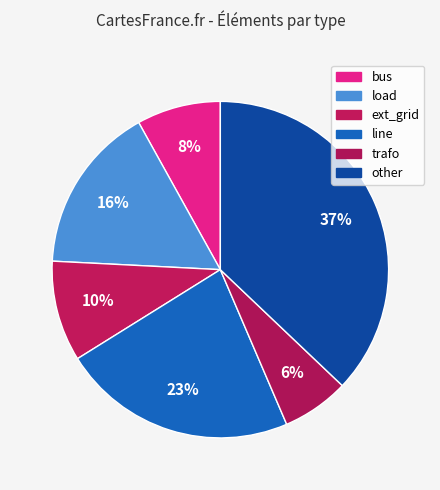

To the nearest percent, what percentage of the pie is line?

23%